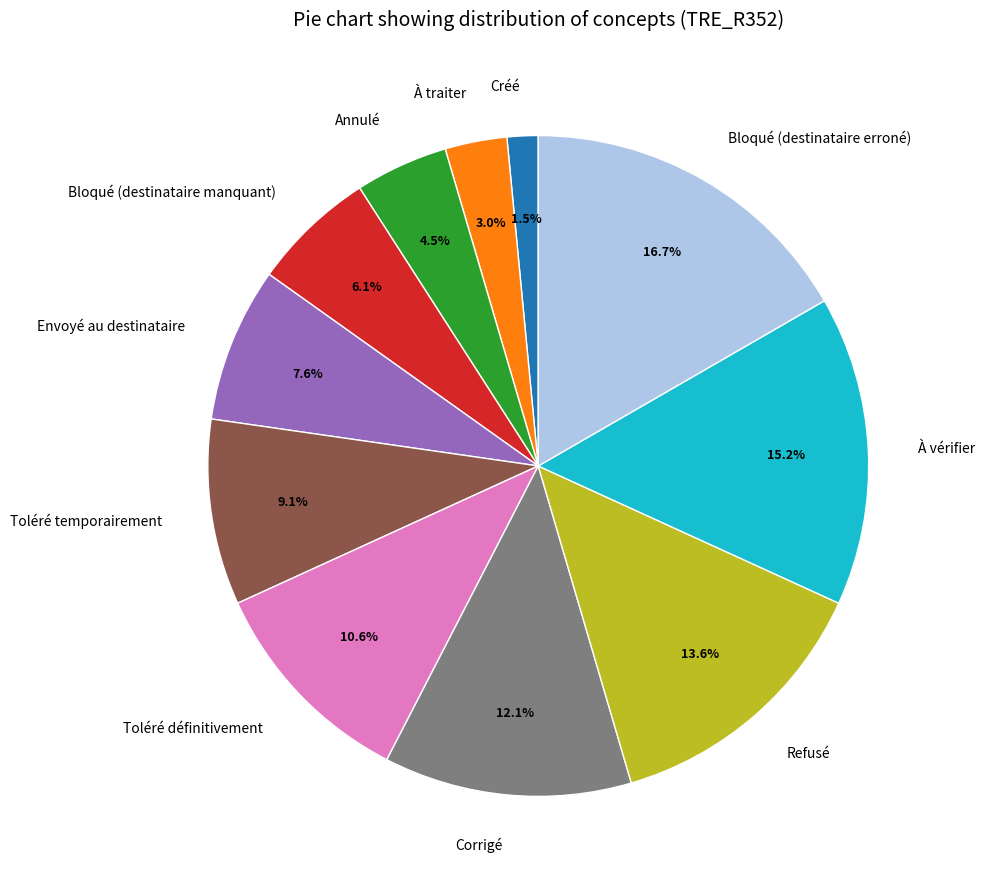

To the nearest percent, what percentage of the pie is Bloqué (destinataire manquant)?

6%